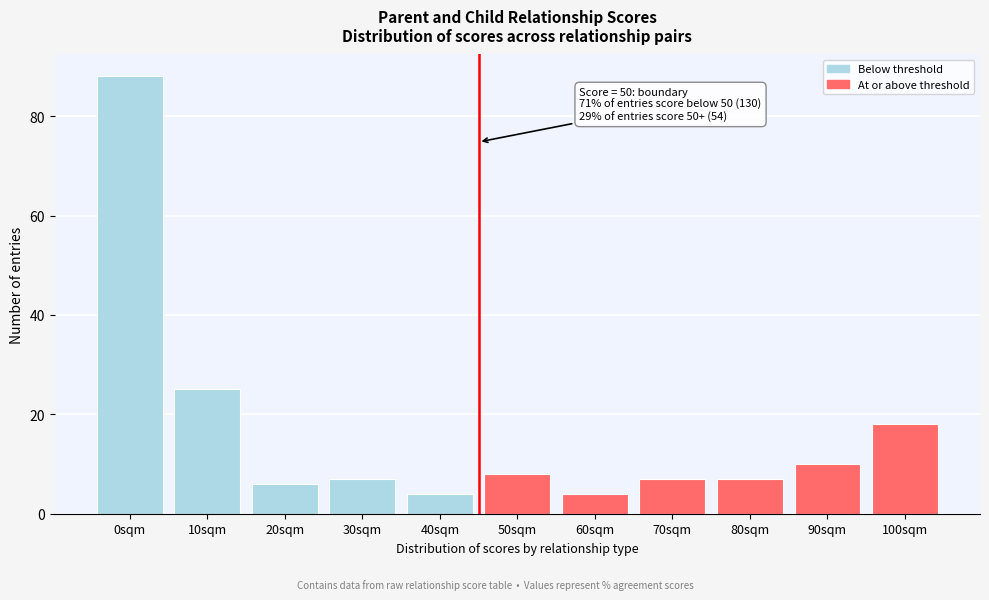

Reading left to right, what are all the values shown in this chart?

88	25	6	7	4	8	4	7	7	10	18